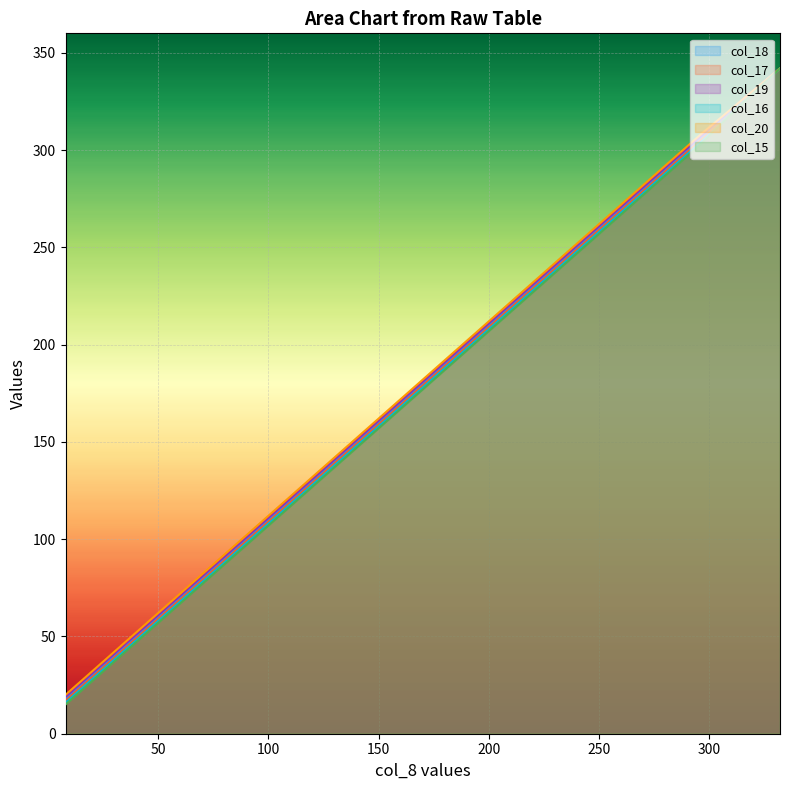

What is the difference between the maximum and minimum values in the col_15_line series?

327